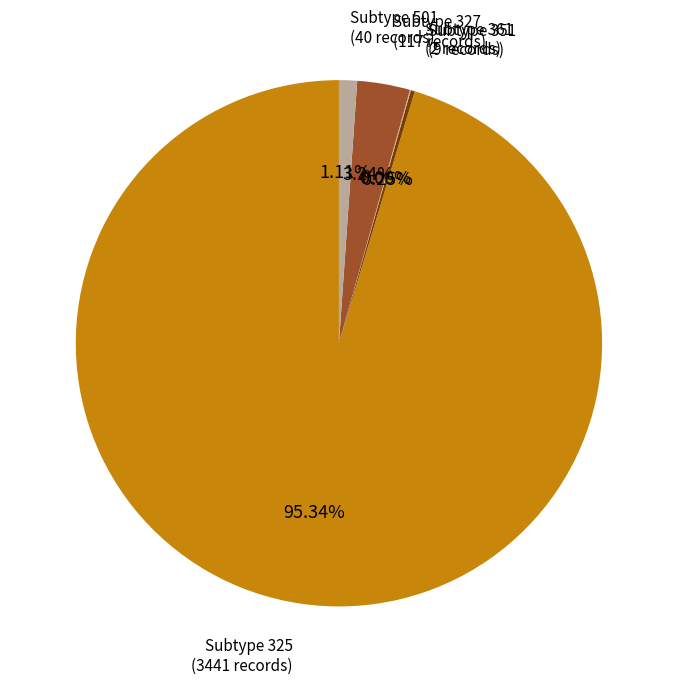

Which slice represents more than half of the pie?

Subtype 325 (3441 records)